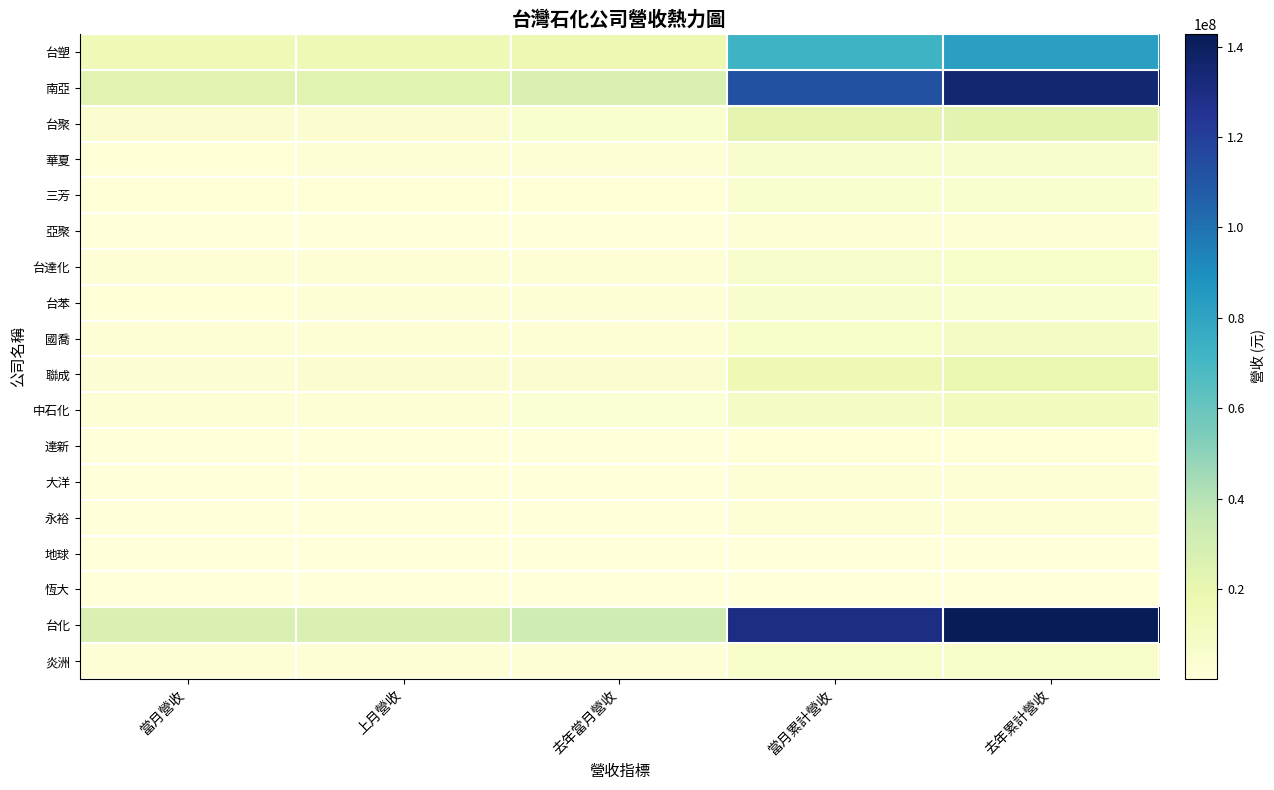

Reading left to right, what are all the values shown in this chart?

台塑: 當月營收=14891679	上月營收=15203195	去年當月營收=16803700	當月累計營收=72877244	去年累計營收=82527309
南亞: 當月營收=23324617	上月營收=23618664	去年當月營收=27106110	當月累計營收=112412364	去年累計營收=135361977
台聚: 當月營收=4302748	上月營收=4515410	去年當月營收=4824576	當月累計營收=21518223	去年累計營收=22690396
華夏: 當月營收=1116532	上月營收=1234798	去年當月營收=1342689	當月累計營收=6117071	去年累計營收=6158984
三芳: 當月營收=800353	上月營收=926162	去年當月營收=804581	當月累計營收=4797579	去年累計營收=4730663
亞聚: 當月營收=371912	上月營收=466720	去年當月營收=444604	當月累計營收=2172540	去年累計營收=2138164
台達化: 當月營收=1363811	上月營收=1411067	去年當月營收=1638578	當月累計營收=6463198	去年累計營收=7519141
台苯: 當月營收=1067961	上月營收=1195837	去年當月營收=1440460	當月累計營收=5773606	去年累計營收=5080660
國喬: 當月營收=1420232	上月營收=1351742	去年當月營收=1984422	當月累計營收=7340679	去年累計營收=9052941
聯成: 當月營收=3203533	上月營收=3557369	去年當月營收=4191141	當月累計營收=15762217	去年累計營收=19083317
中石化: 當月營收=2024654	上月營收=2066599	去年當月營收=2485420	當月累計營收=9401638	去年累計營收=12347553
達新: 當月營收=170743	上月營收=173762	去年當月營收=232458	當月累計營收=1060598	去年累計營收=1069024
大洋: 當月營收=356089	上月營收=401520	去年當月營收=389070	當月累計營收=1758789	去年累計營收=2070549
永裕: 當月營收=275585	上月營收=259416	去年當月營收=251079	當月累計營收=1267786	去年累計營收=1238578
地球: 當月營收=122206	上月營收=98876	去年當月營收=107447	當月累計營收=505158	去年累計營收=531837
恆大: 當月營收=95752	上月營收=72595	去年當月營收=94143	當月累計營收=428278	去年累計營收=477579
台化: 當月營收=27122513	上月營收=26874740	去年當月營收=31661246	當月累計營收=129796757	去年累計營收=142792448
炎洲: 當月營收=1522857	上月營收=1647894	去年當月營收=1502493	當月累計營收=7130541	去年累計營收=7141329